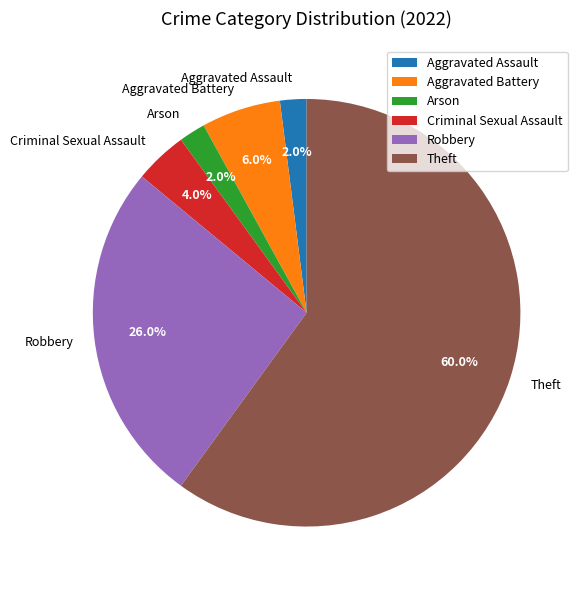

True or false: Aggravated Assault accounts for 13% of the total.

False